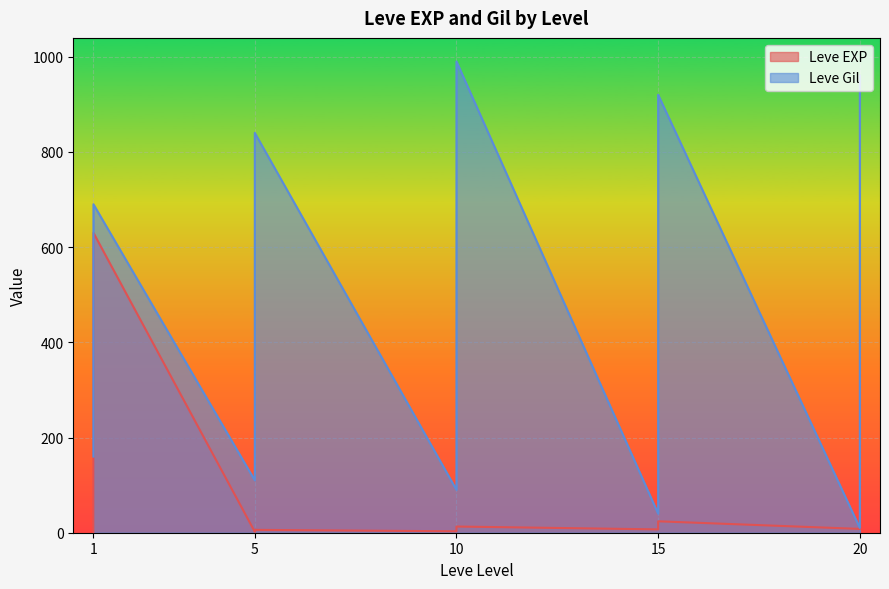

Does the chart display data point markers on the line(s)?

No